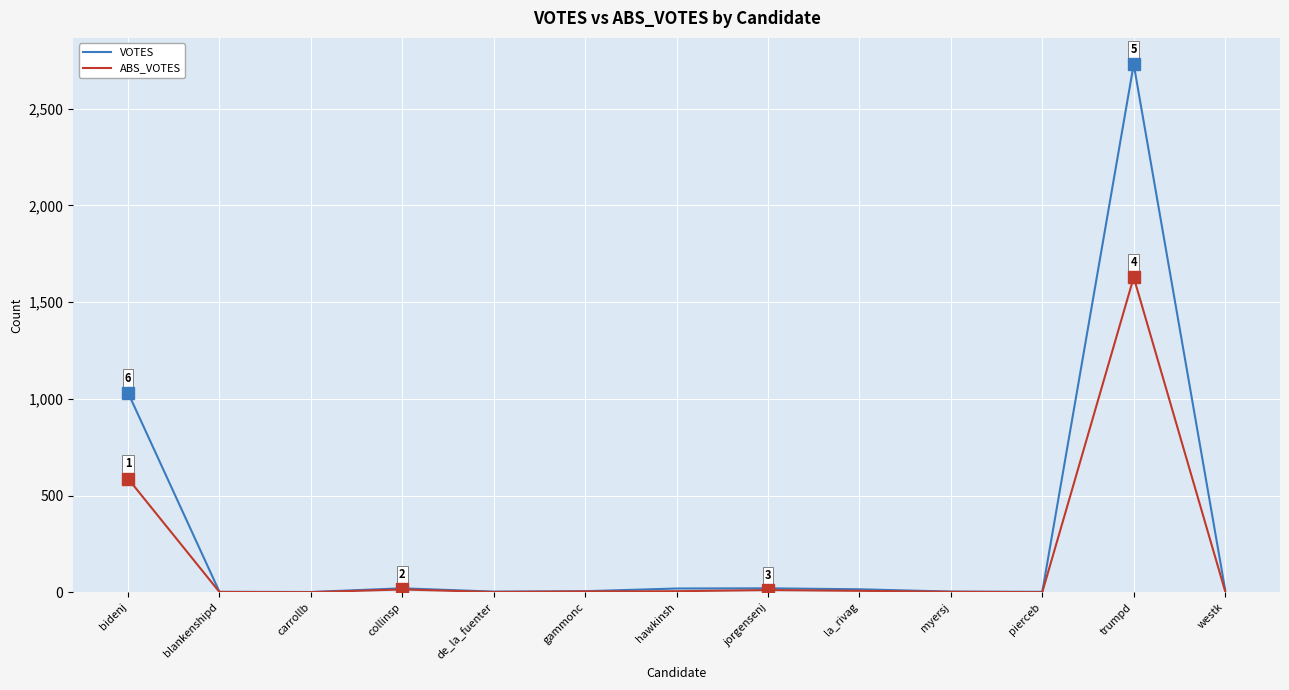

How many lines are shown in the chart?

2